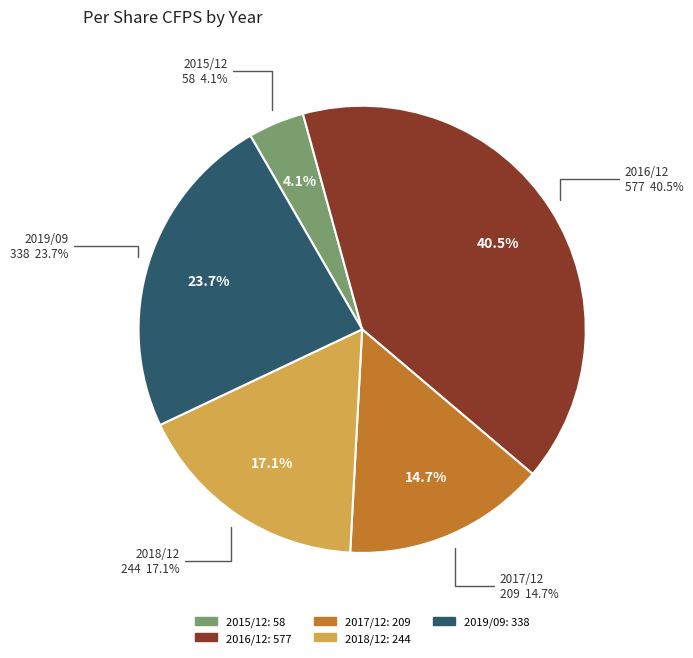

Between 2016/12 and 2017/12, which is larger?

2016/12